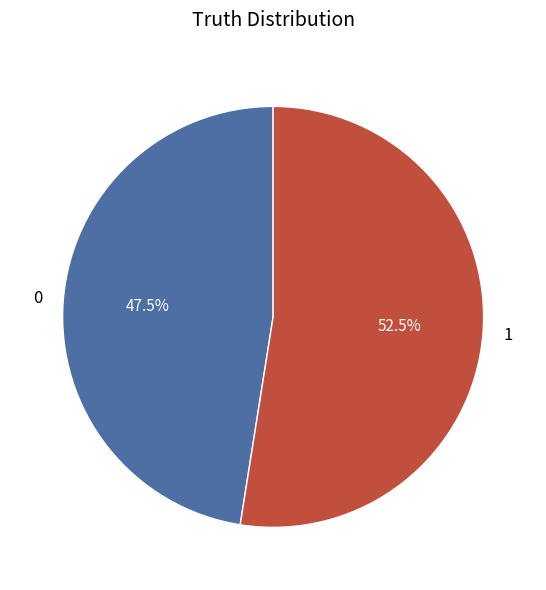

To the nearest percent, what is the combined percentage of 1 and 0?

100%